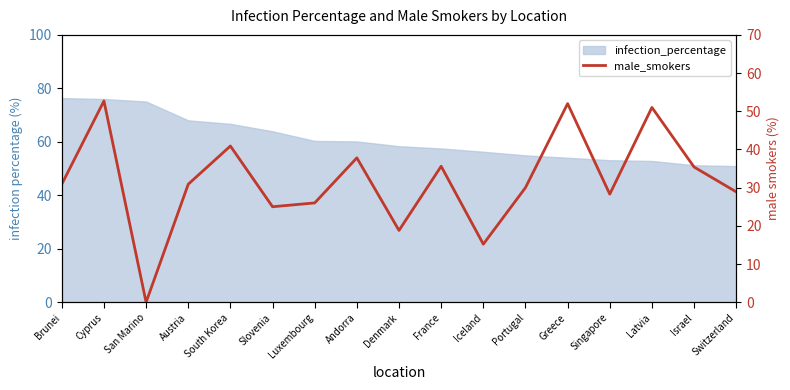

List the labels in order of value, largest first.

Cyprus, Greece, Latvia, South Korea, Andorra, France, Israel, Brunei, Austria, Portugal, Switzerland, Singapore, Luxembourg, Slovenia, Denmark, Iceland, San Marino